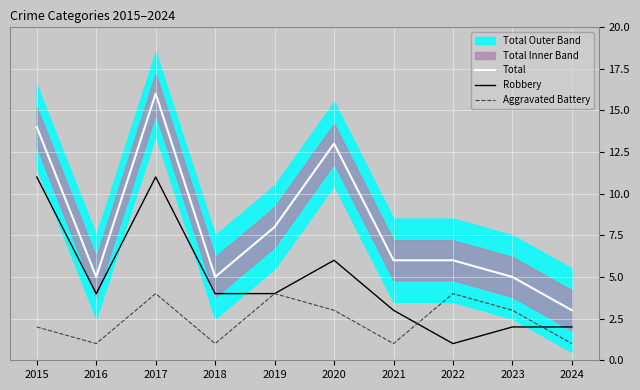

Reading right to left, transcribe all the data shown in this chart.

Total: 3	5	6	6	13	8	5	16	5	14
Robbery: 2	2	1	3	6	4	4	11	4	11
Aggravated Battery: 1	3	4	1	3	4	1	4	1	2